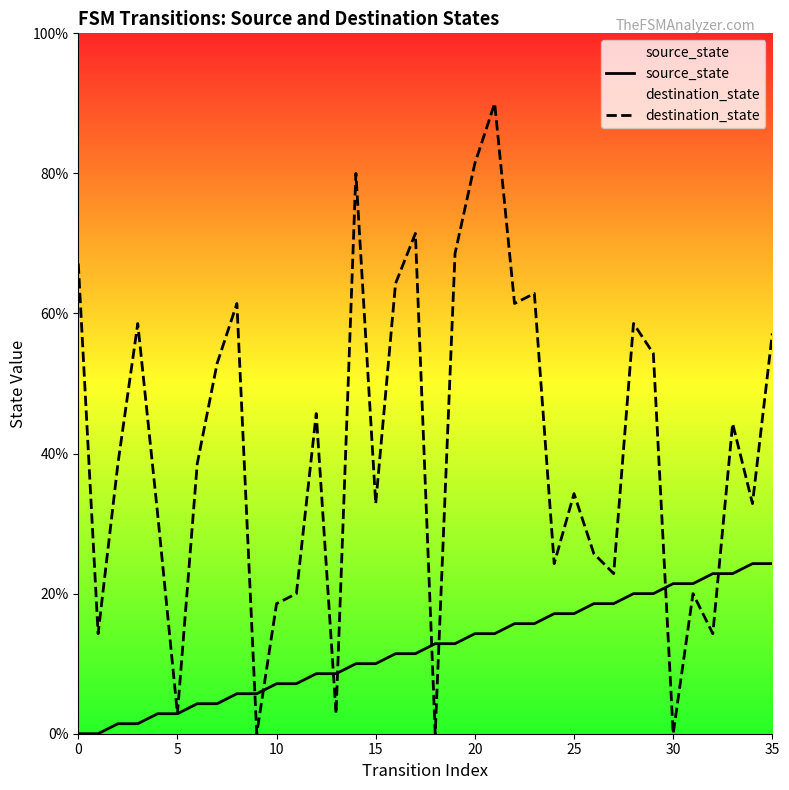

The value of source_state at 19 is 19.6. True or false?

False